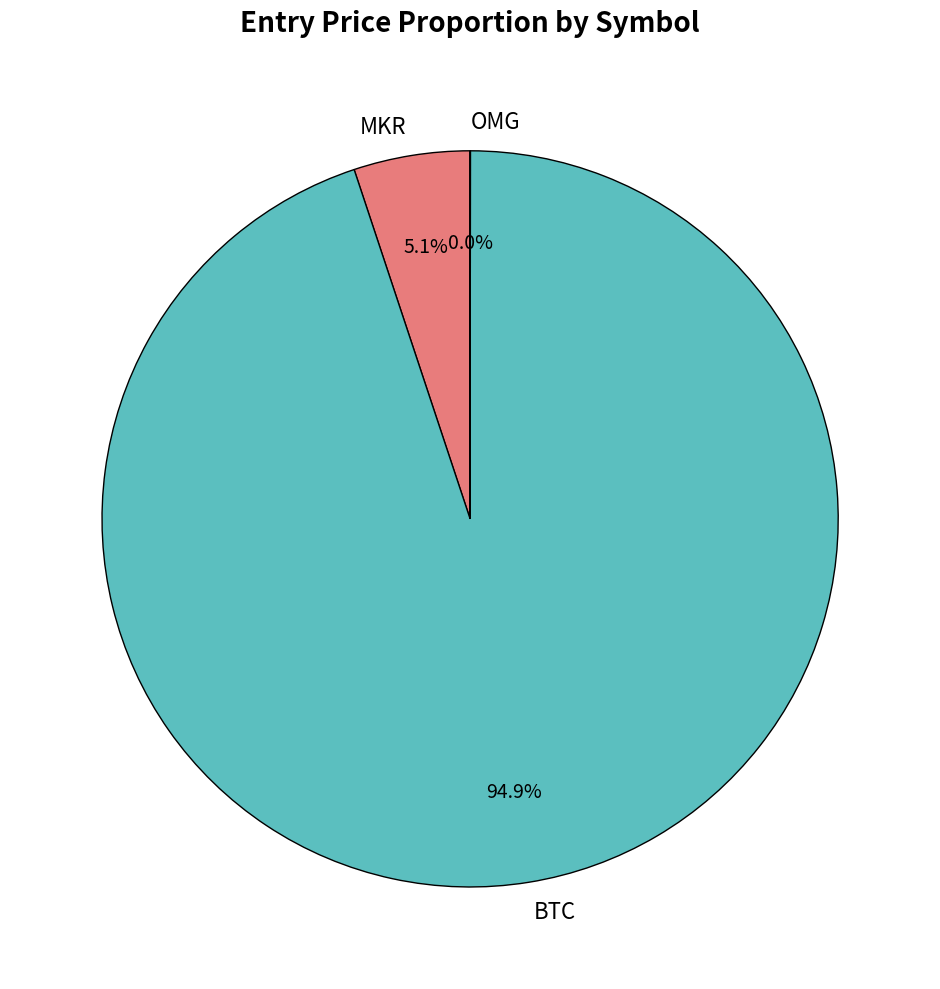

Between MKR and BTC, which is larger?

BTC